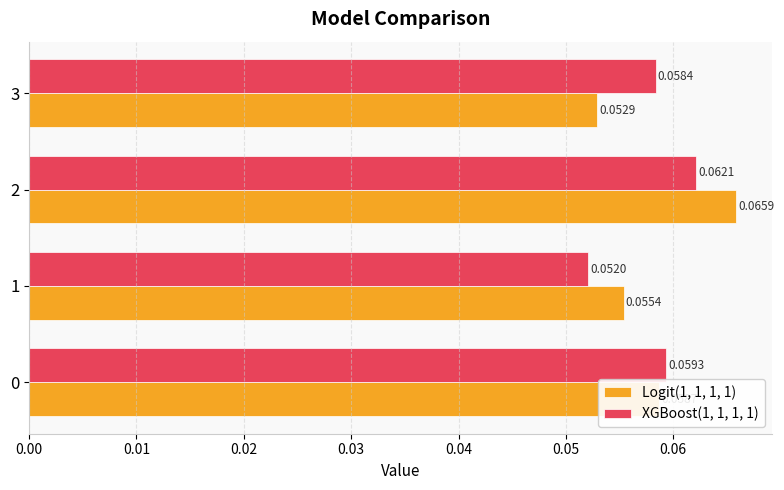

Which series has the largest total across all categories?

Logit(1, 1, 1, 1)